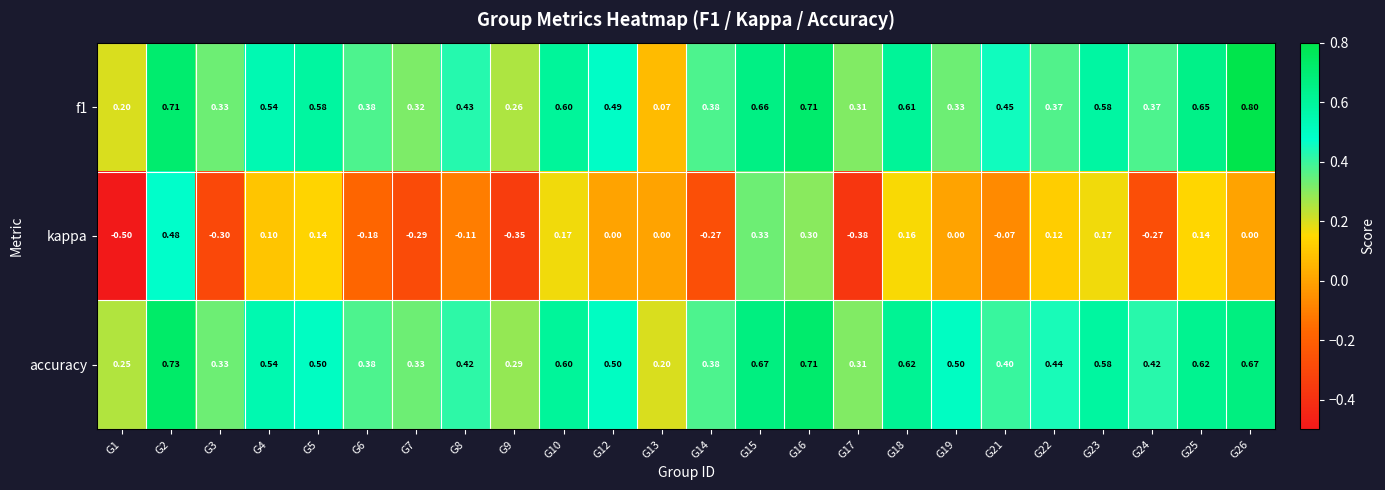

Which series changed the most between G1 and G17?

kappa